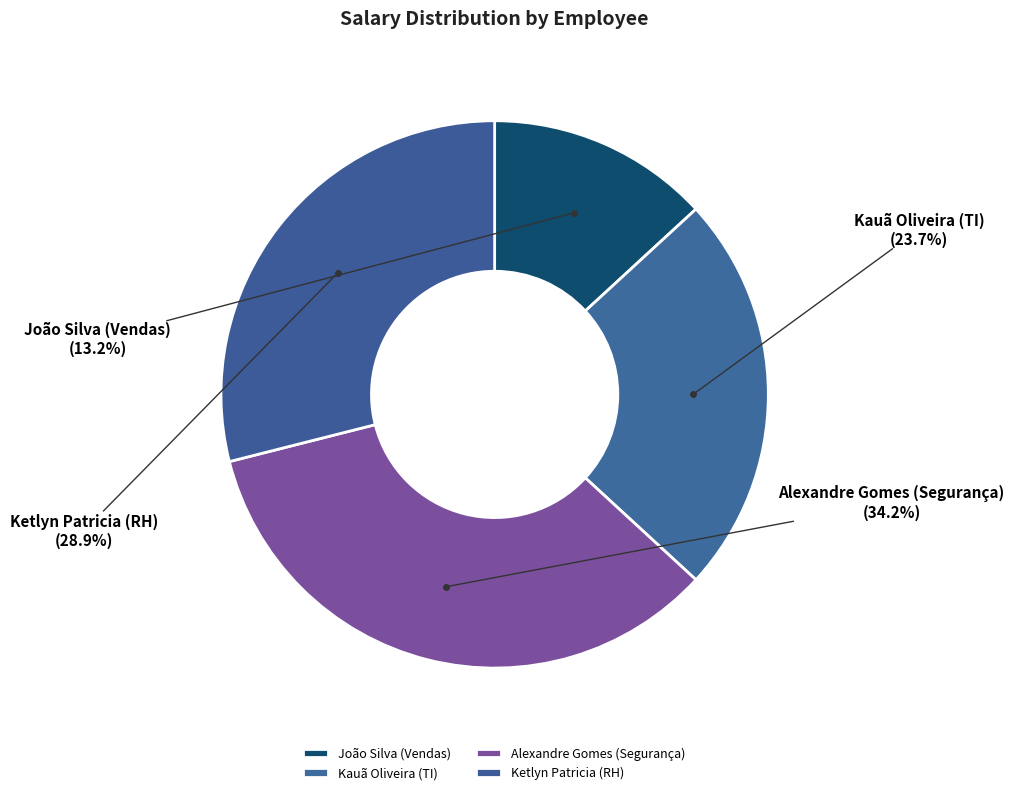

To the nearest percent, what is the average slice percentage?

25%